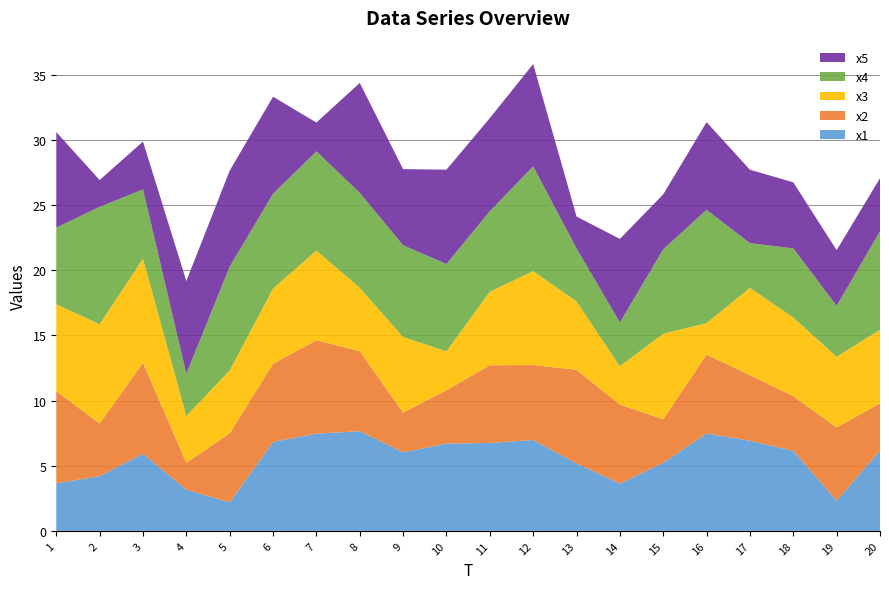

Reading right to left, what are all the values shown in this chart?

x1: 6.2	2.3	6.1	6.9	7.5	5.2	3.6	5.2	7.0	6.7	6.7	6.0	7.6	7.5	6.8	2.2	3.2	5.9	4.2	3.6
x2: 3.6	5.6	4.2	5.0	6.1	3.3	6.1	7.2	5.7	6.0	4.1	3.1	6.1	7.2	6.0	5.3	2.1	7.0	4.0	7.1
x3: 5.6	5.4	6.0	6.7	2.4	6.6	2.9	5.2	7.2	5.6	3.0	5.8	4.9	6.9	5.8	4.8	3.6	8.0	7.6	6.7
x4: 7.6	3.9	5.3	3.4	8.7	6.5	3.4	4.1	8.0	6.2	6.7	7.0	7.3	7.6	7.3	8.0	3.2	5.3	9.0	5.9
x5: 4.1	4.3	5.1	5.6	6.7	4.2	6.4	2.5	7.9	7.1	7.2	5.8	8.4	2.2	7.4	7.4	7.1	3.7	2.1	7.3